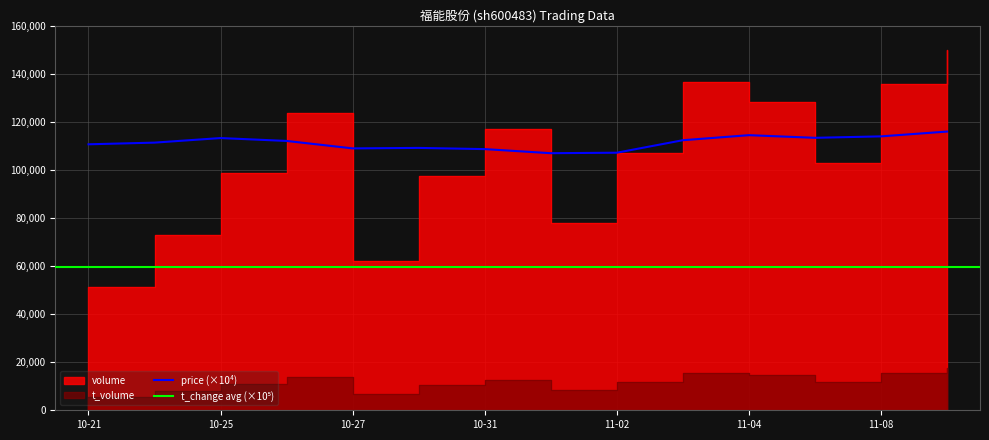

What is the total value across all series at 2022-11-07?

227836.0